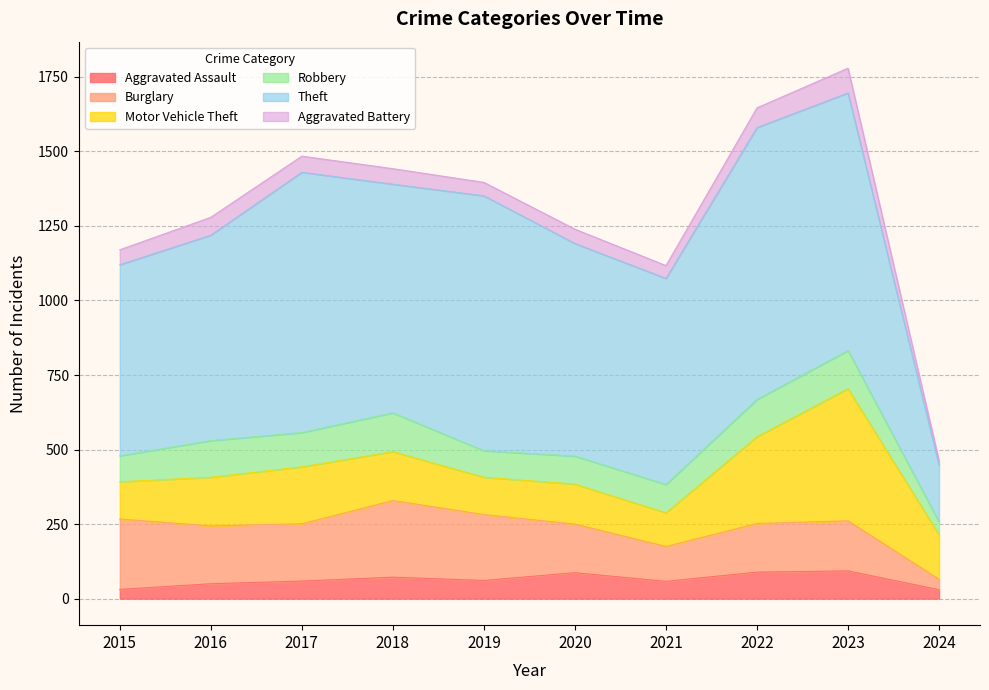

Reading right to left, extract all data points from this chart.

Aggravated Assault: 30	93	89	58	87	61	72	59	50	31
Burglary: 35	168	163	117	163	221	257	192	194	236
Motor Vehicle Theft: 149	443	291	113	134	125	164	191	163	125
Robbery: 43	128	125	95	94	89	130	115	123	87
Theft: 191	864	912	691	713	855	767	873	689	641
Aggravated Battery: 15	83	66	43	48	45	52	54	60	50